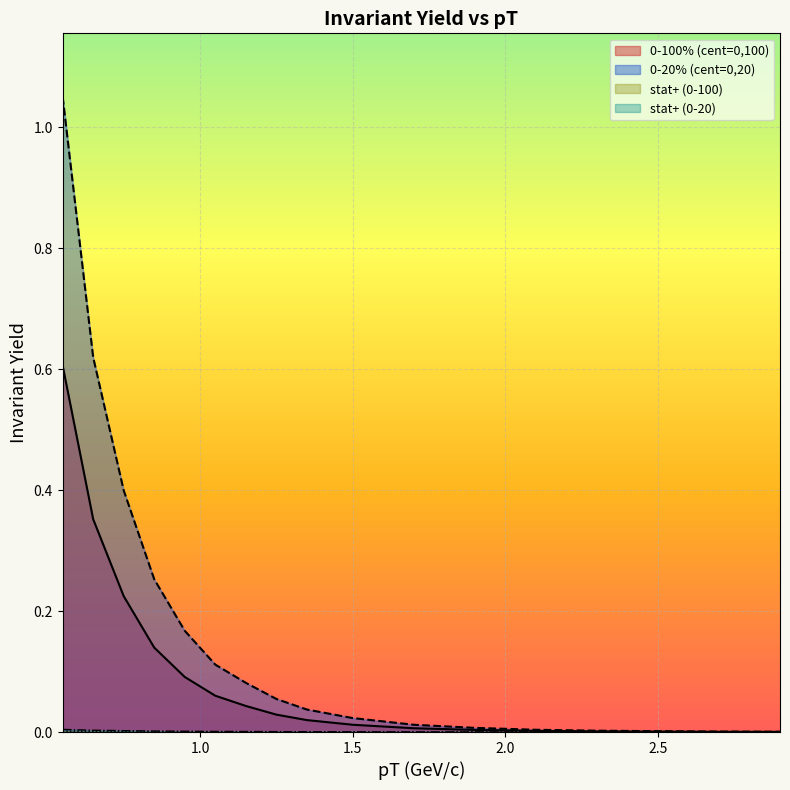

At which label is 0-100% (cent=0,100) closest to 0?

2.9